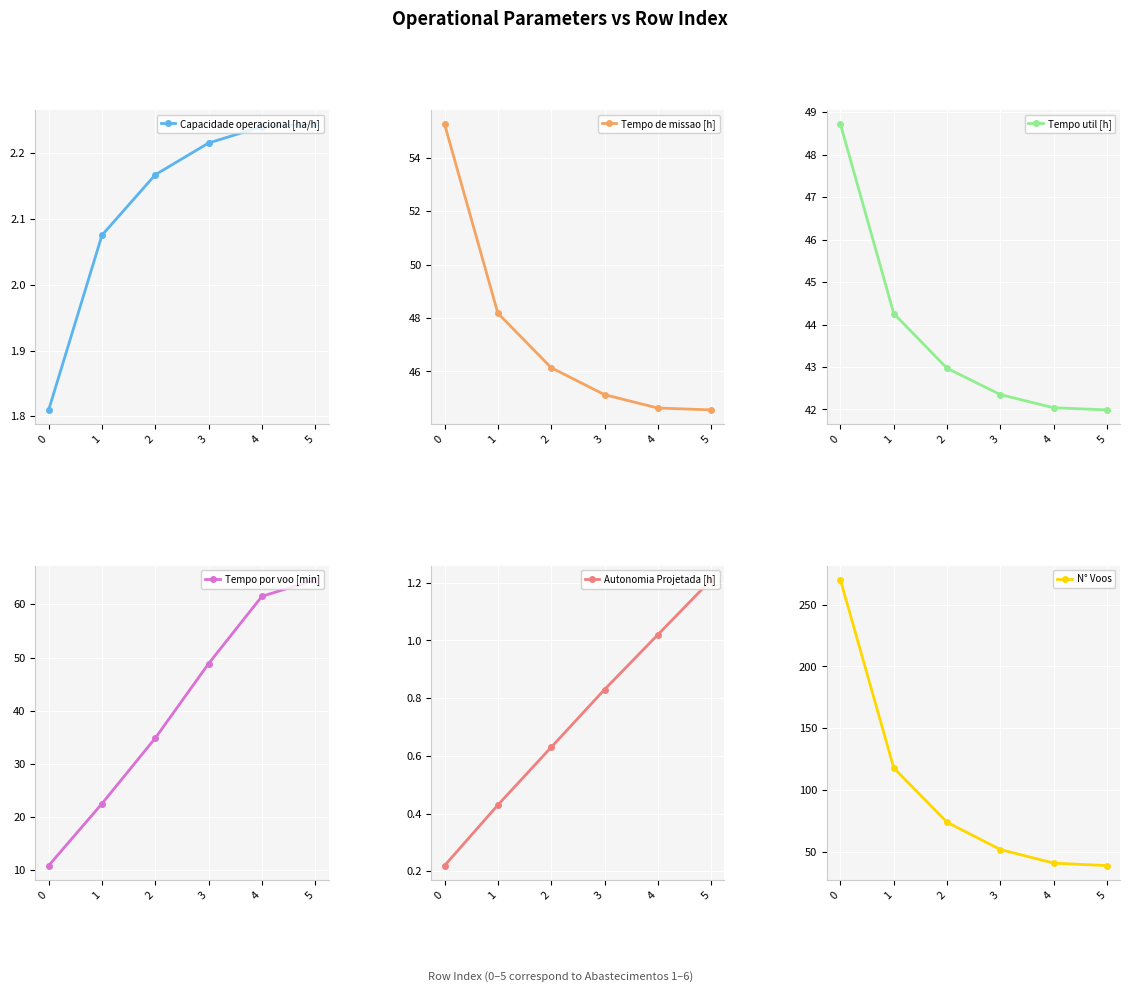

What is the total value across all series at 0?

386.8